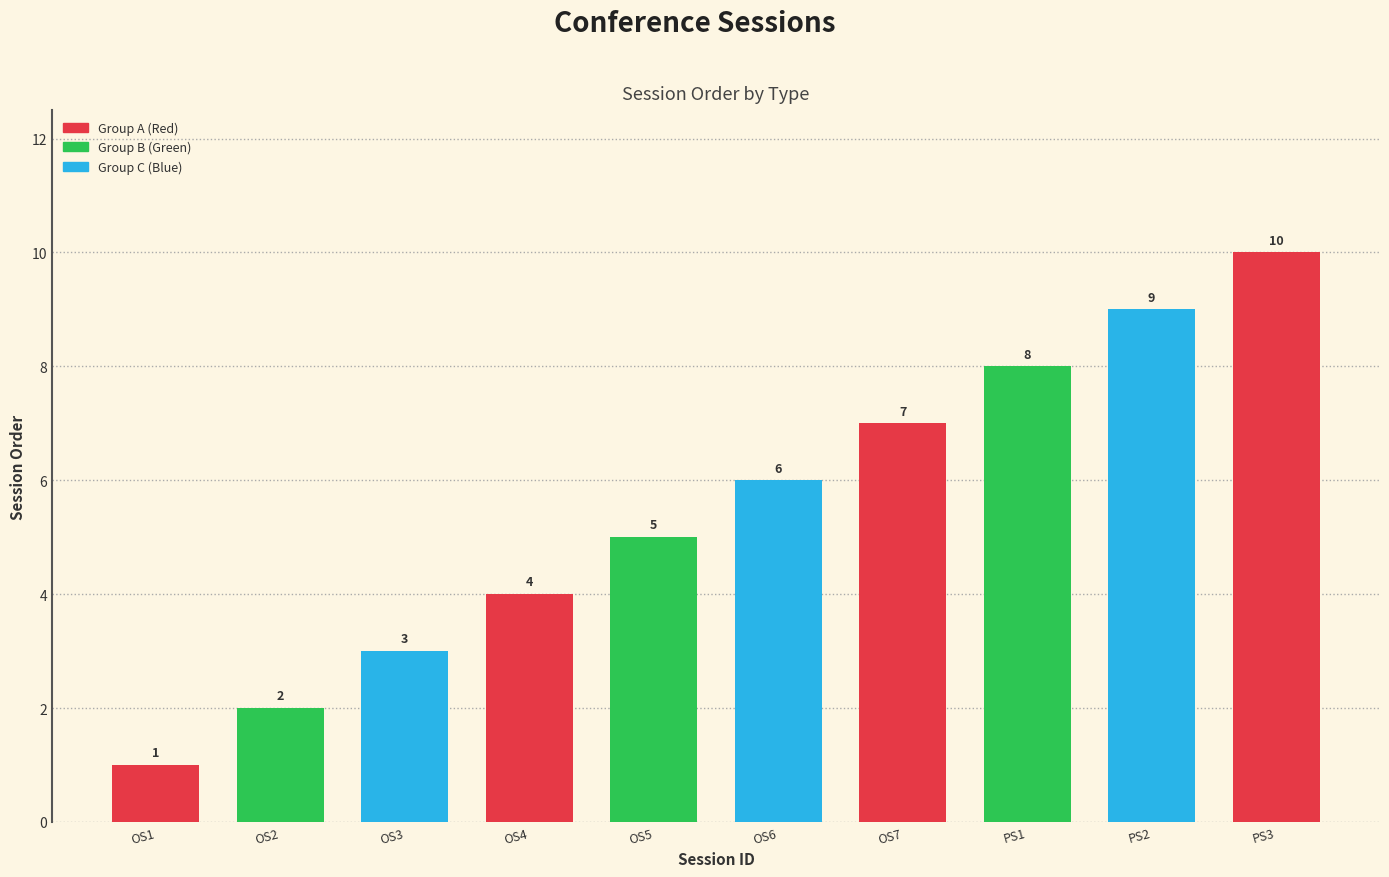

Where is the data nearest to the value 5?

OS5